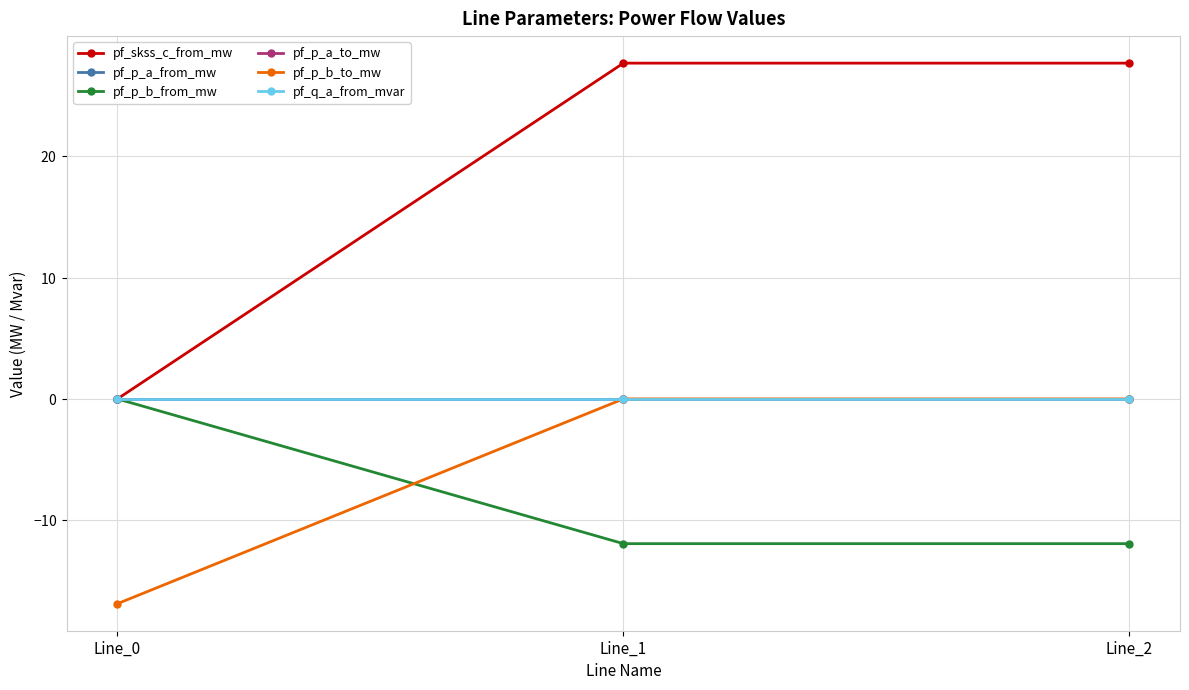

Which category has the highest value in the pf_skss_c_from_mw series?

Line_2